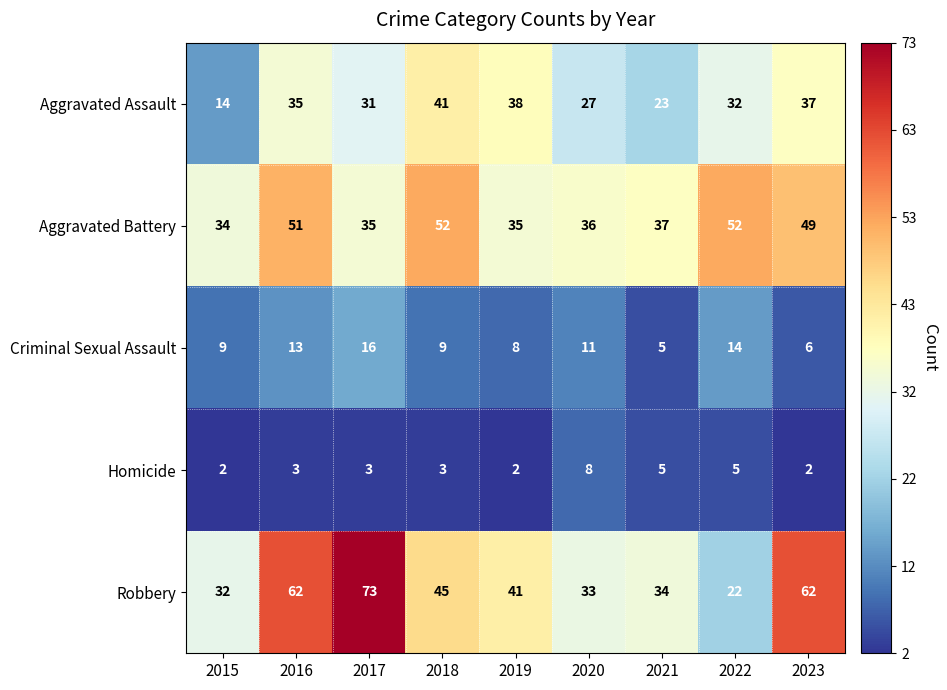

At which category is the sum across all series the highest?

2016